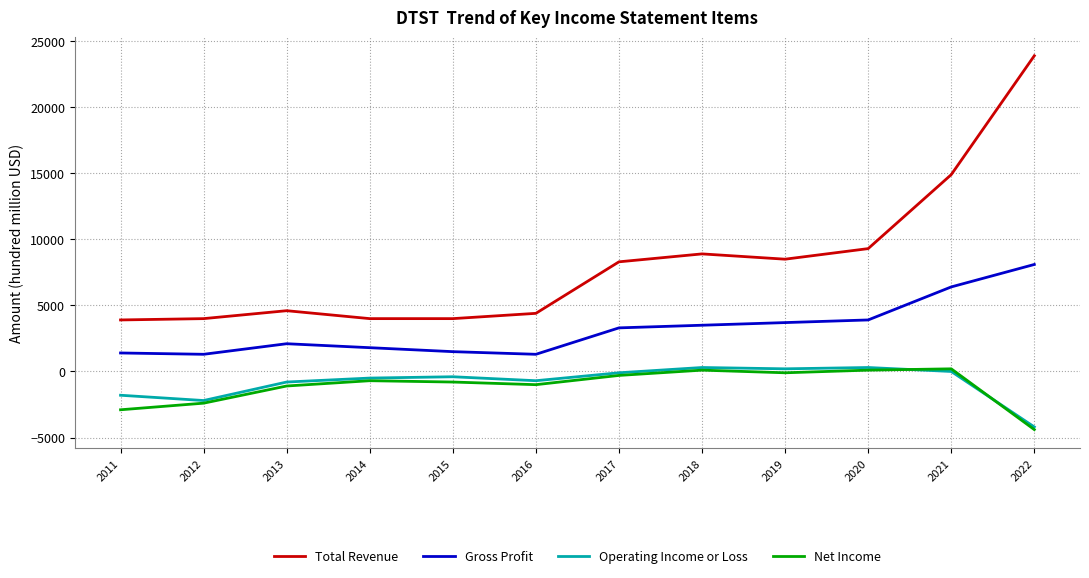

At which category is the sum across all series the highest?

2022